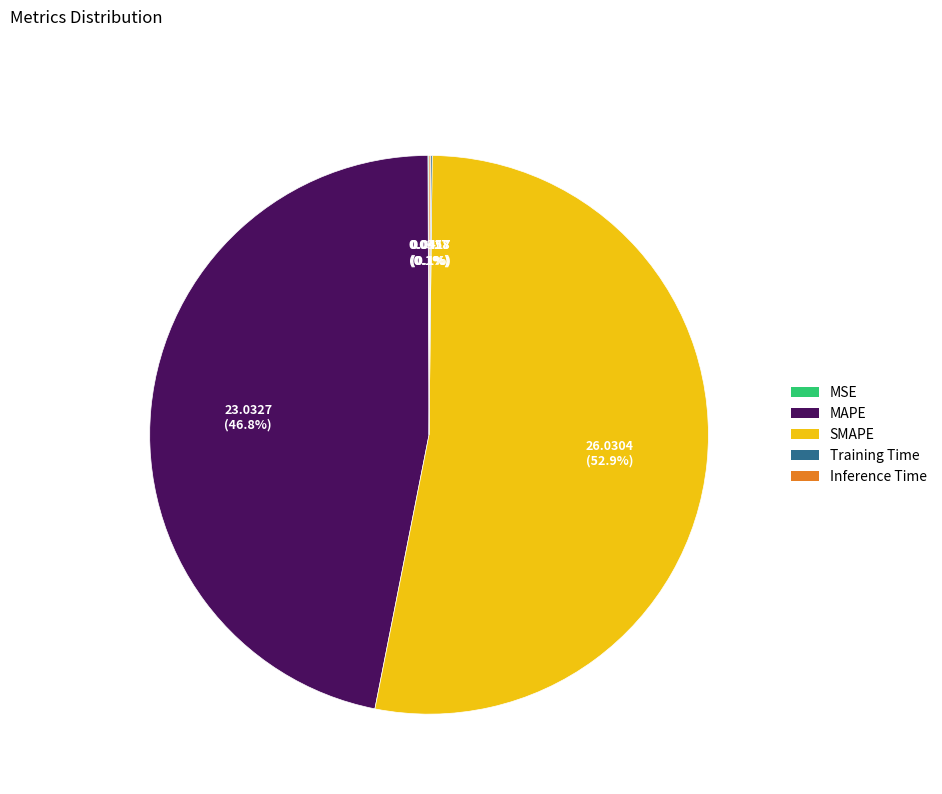

Which slice is the largest?

SMAPE